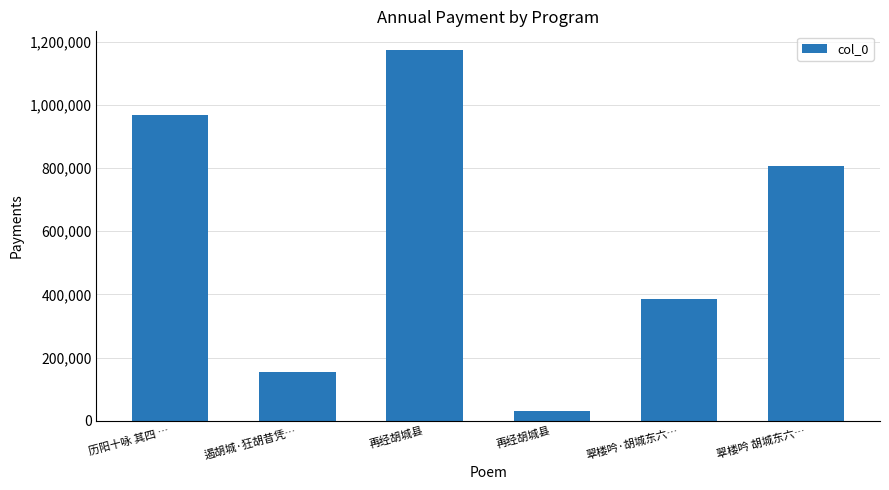

What is the minimum value shown in the chart?

31905